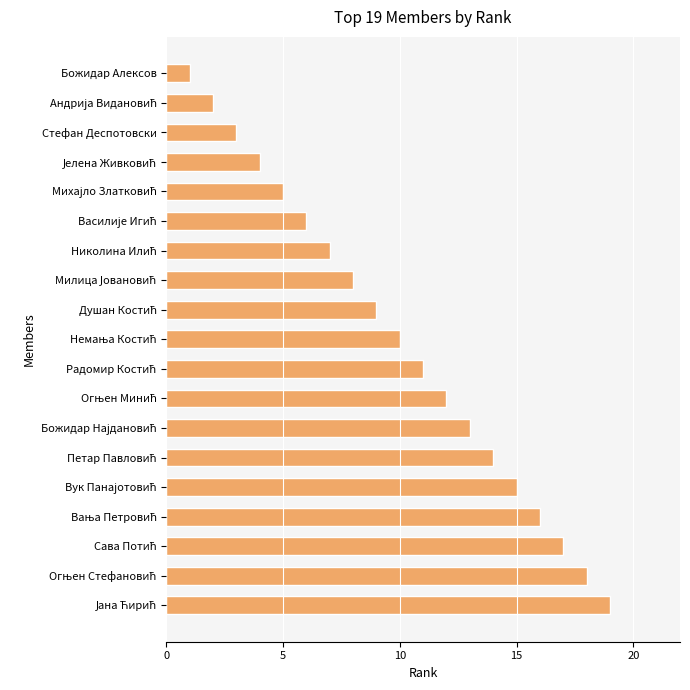

How many series are shown in this chart?

1